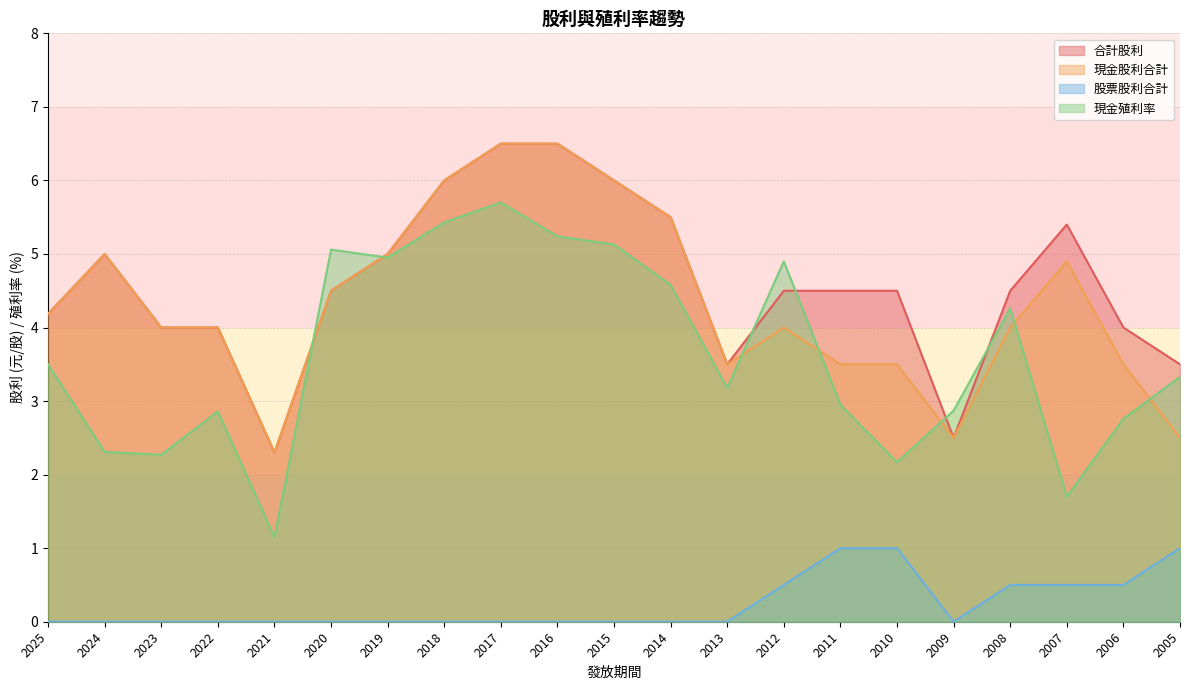

Where is 合計股利 nearest to the value 4?

2023